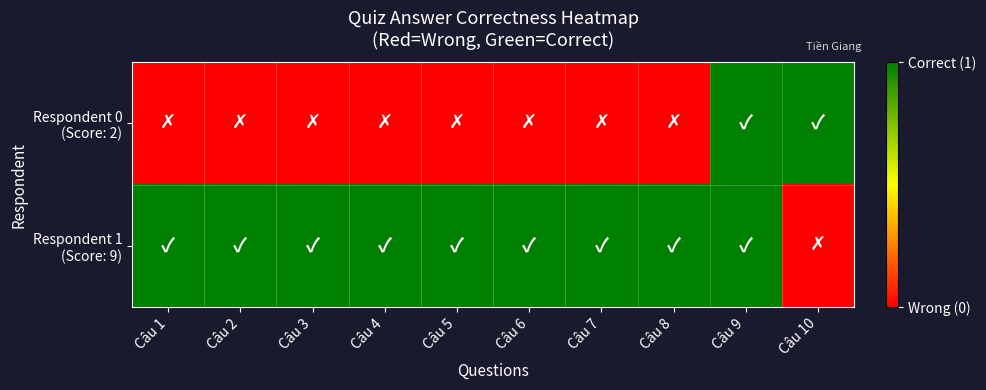

At how many categories does at least one series exceed 0?

10